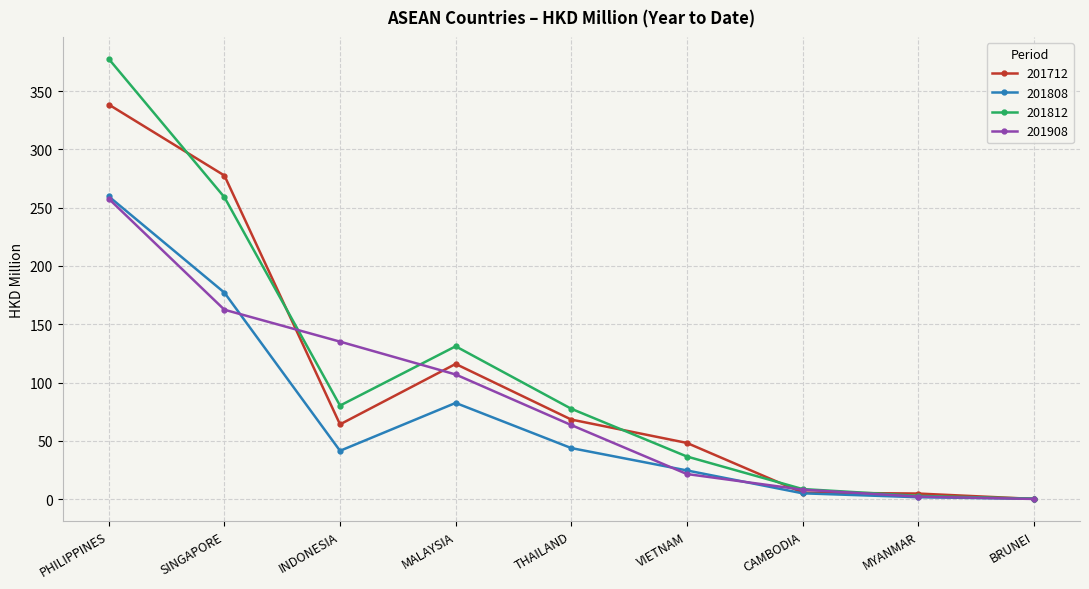

What value does the 201812 series have at SINGAPORE?

258.9